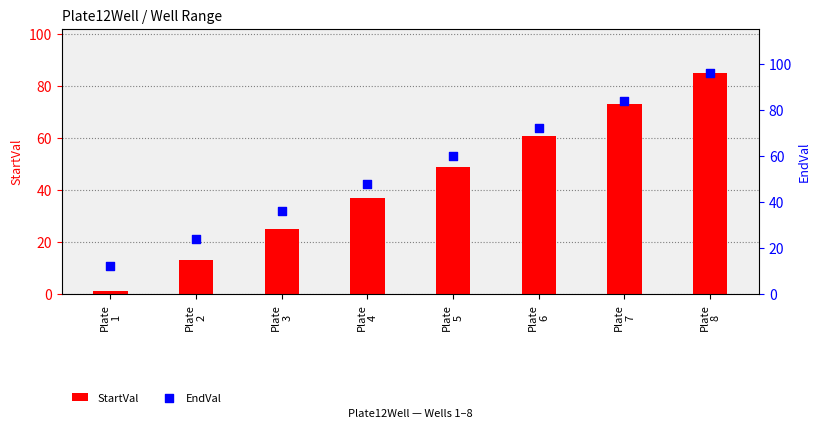

What is the total value across all series at Plate
1?

13